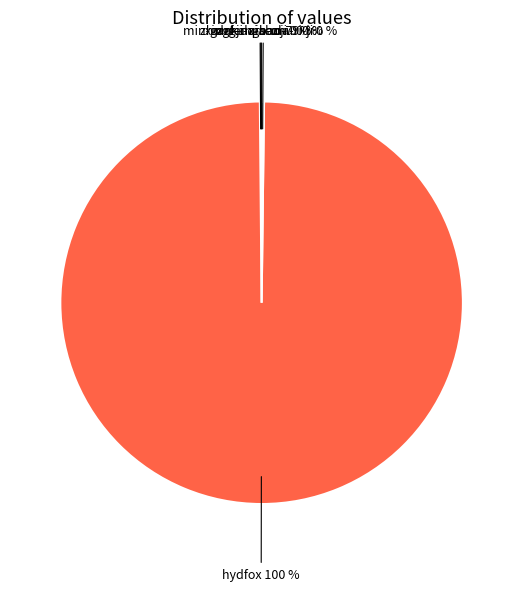

Is there any slice that represents more than half of the pie?

Yes